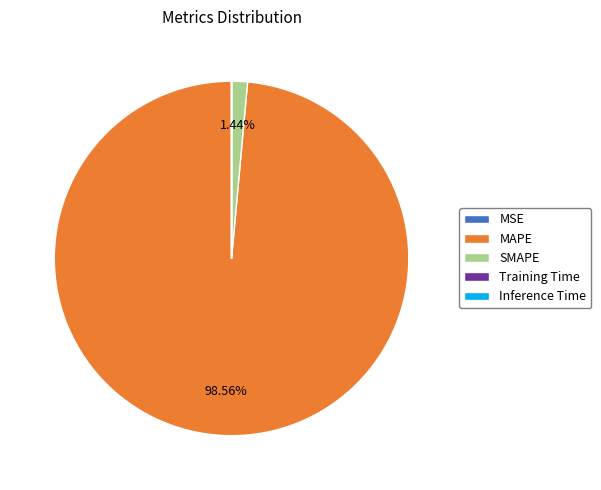

To the nearest percent, what is the difference between the largest and smallest slice percentages?

99%